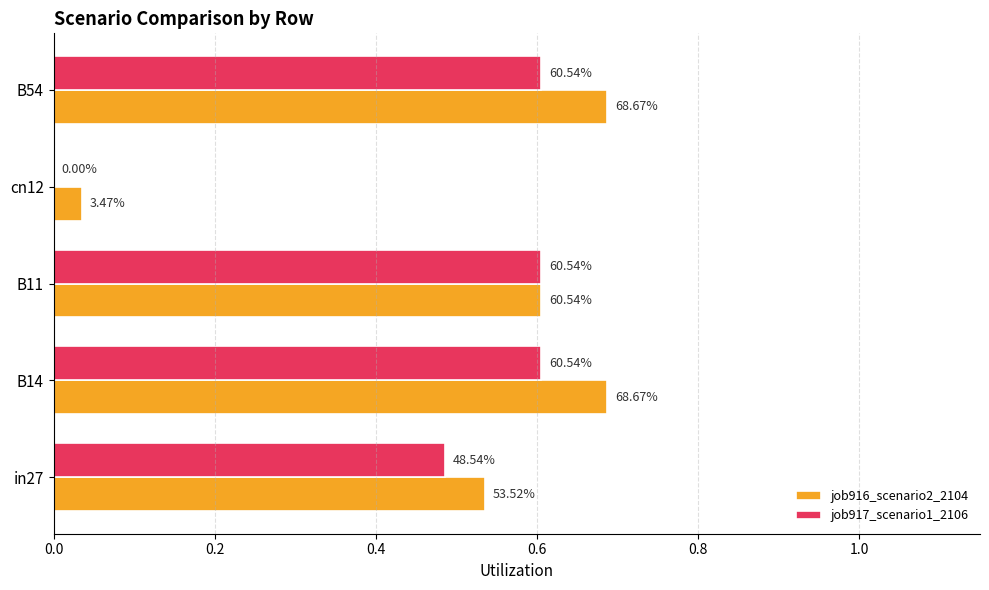

Reading left to right, what are all the values shown in this chart?

job916_scenario2_2104: 0.5	0.7	0.6	0.0	0.7
job917_scenario1_2106: 0.5	0.6	0.6	0.0	0.6